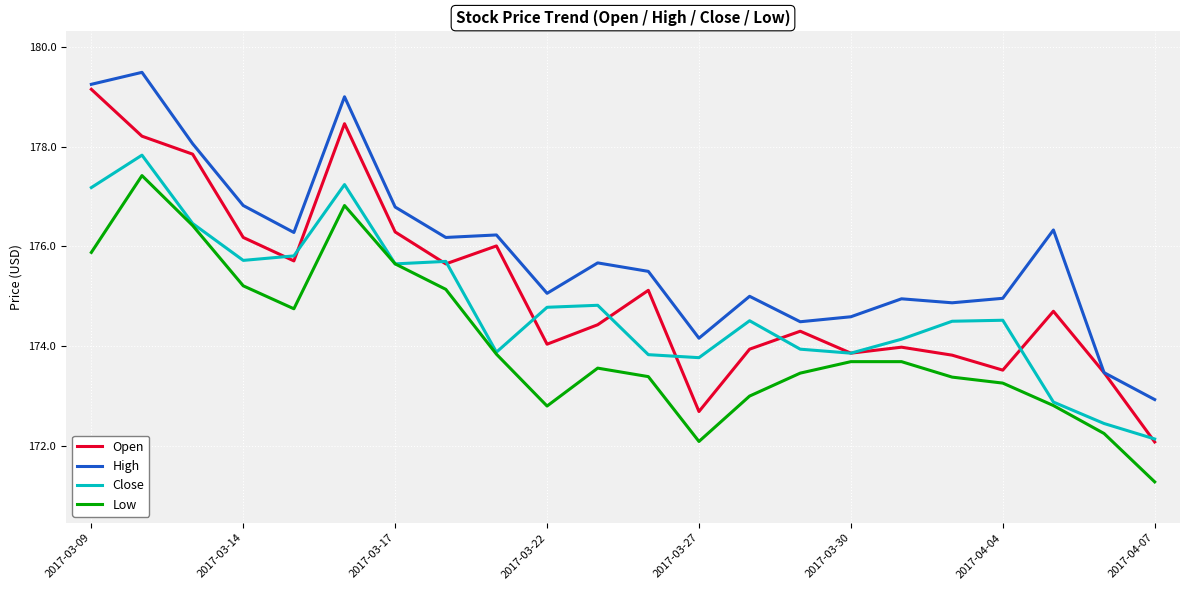

What is the minimum value shown in the chart?

171.3